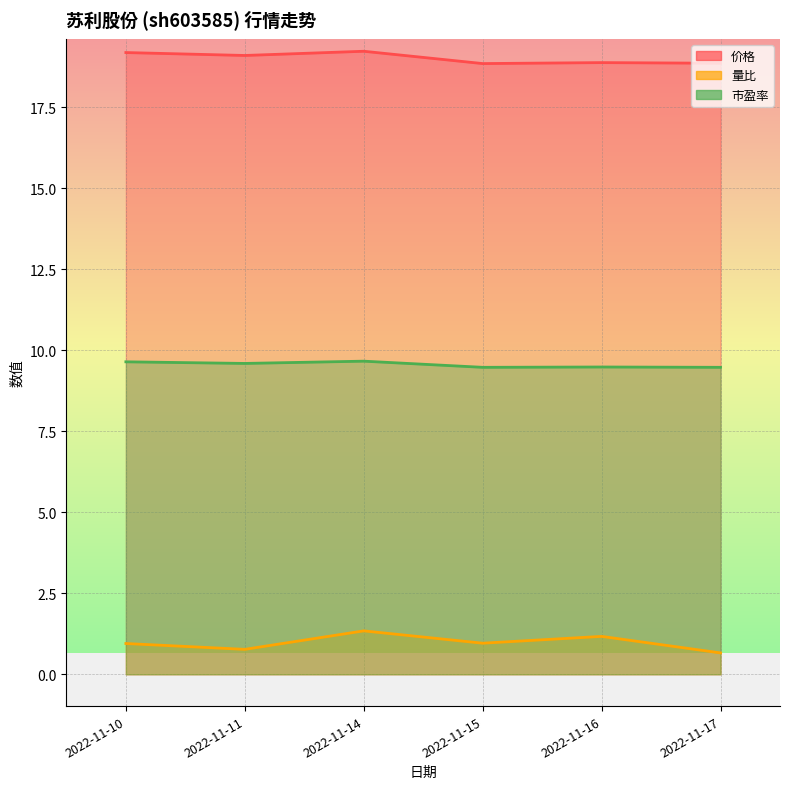

Reading left to right, transcribe all the data shown in this chart.

价格: 2022-11-10=19.2	2022-11-11=19.1	2022-11-14=19.2	2022-11-15=18.8	2022-11-16=18.9	2022-11-17=18.9
量比: 2022-11-10=0.9	2022-11-11=0.8	2022-11-14=1.3	2022-11-15=1.0	2022-11-16=1.2	2022-11-17=0.7
市盈率: 2022-11-10=9.6	2022-11-11=9.6	2022-11-14=9.7	2022-11-15=9.5	2022-11-16=9.5	2022-11-17=9.5